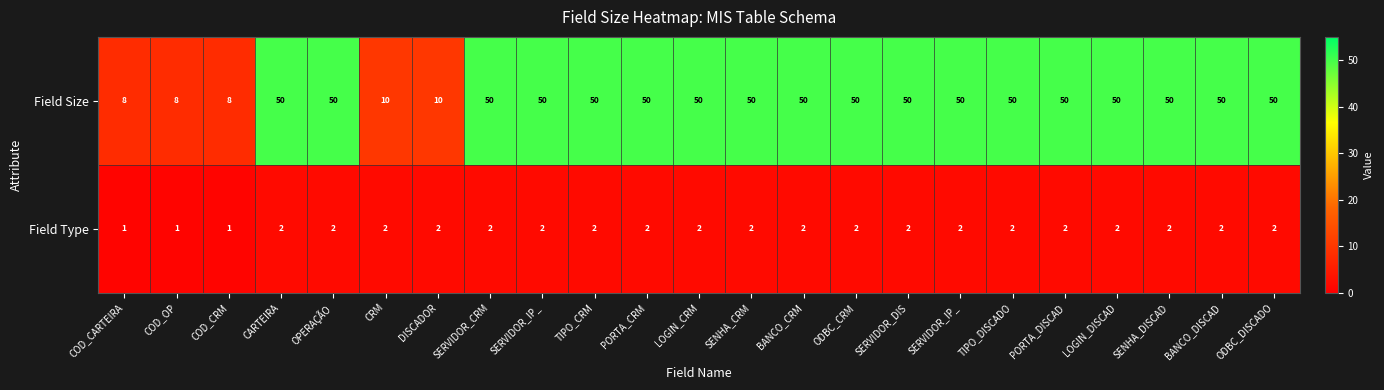

List the series in order of their peak value, highest first.

Field Size, Field Type